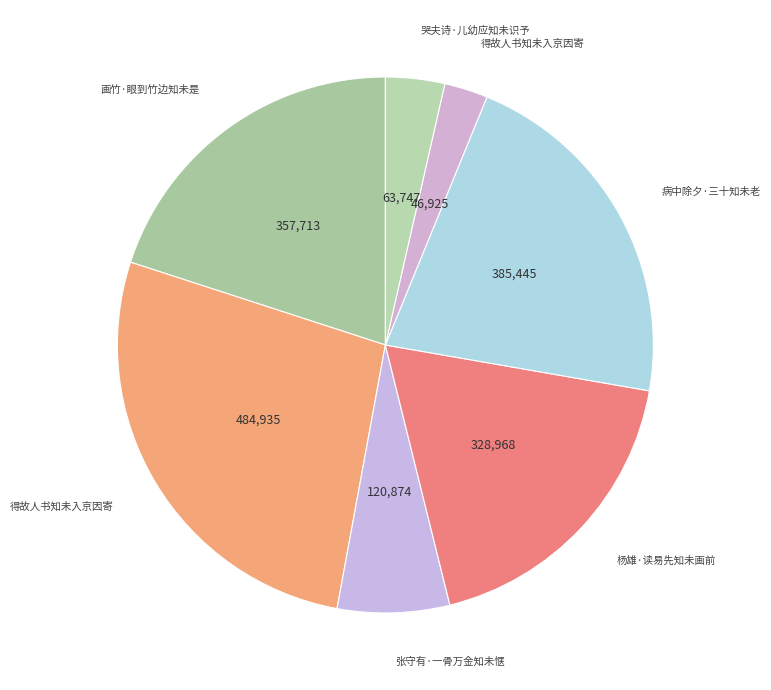

Which slice is the smallest?

得故人书知未入京因寄